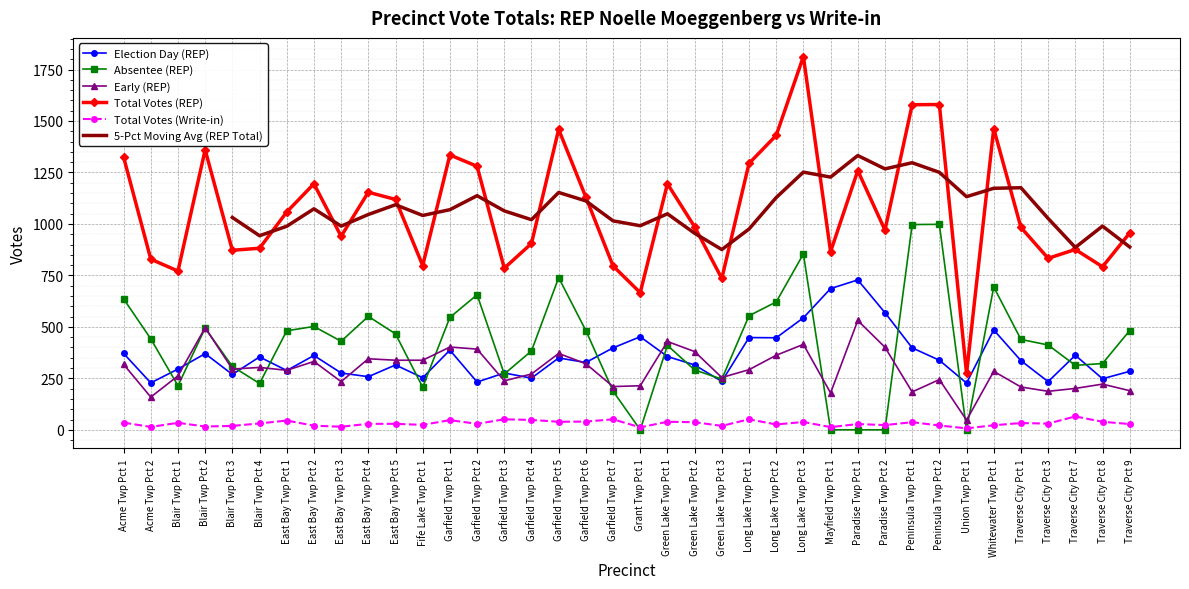

What is the sum of the Total Votes (Write-in) values at Paradise Twp Pct 2 and Blair Twp Pct 1?

57